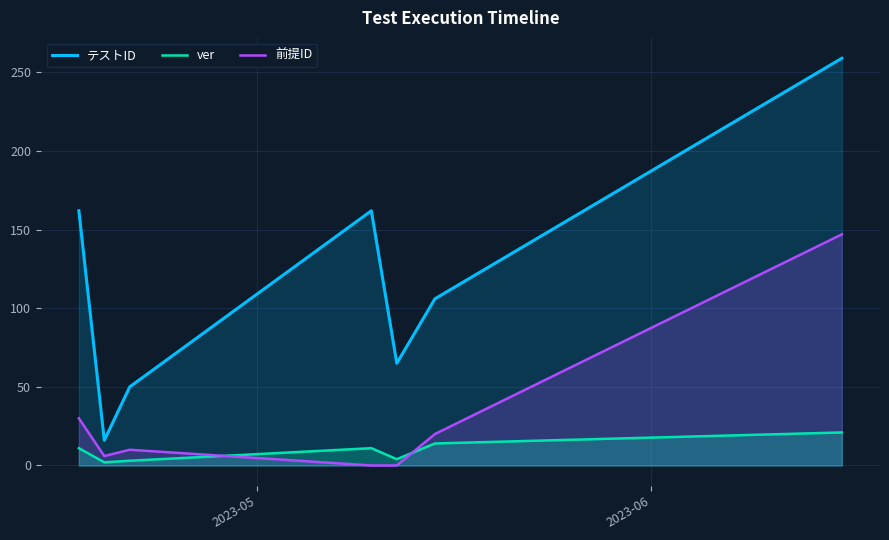

Which series has the widest spread of values?

テストID